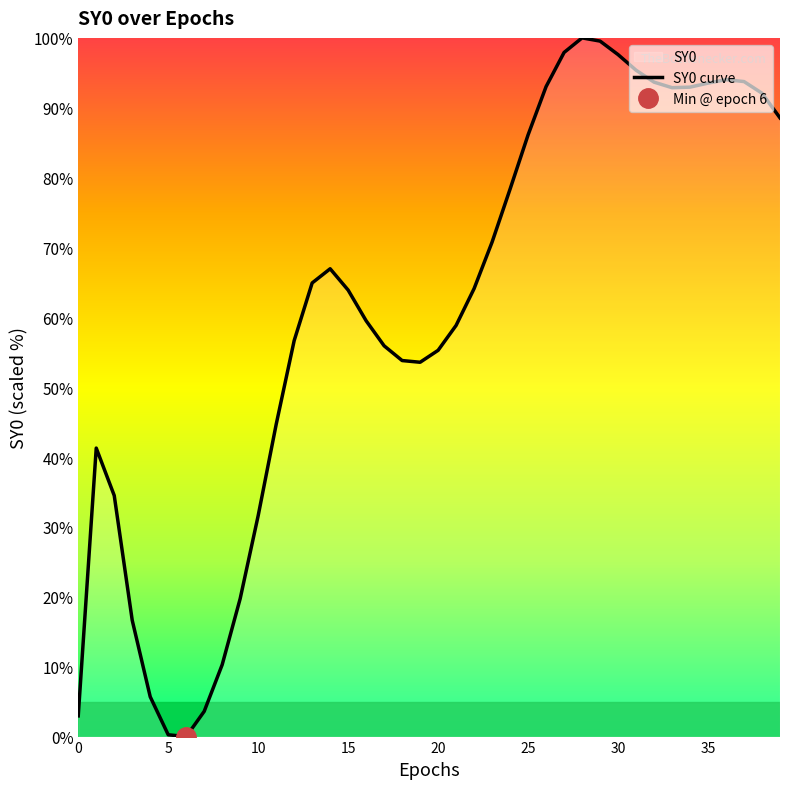

Approximately how many times larger is the value at 15 compared to 34?

0.7